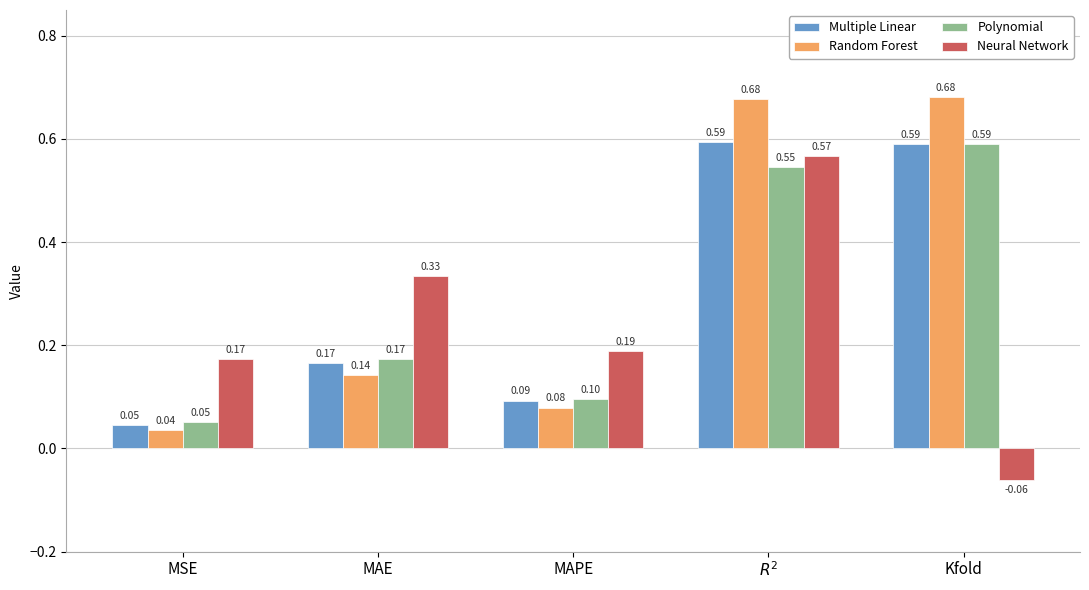

Which label corresponds to the smallest value in the chart?

Kfold